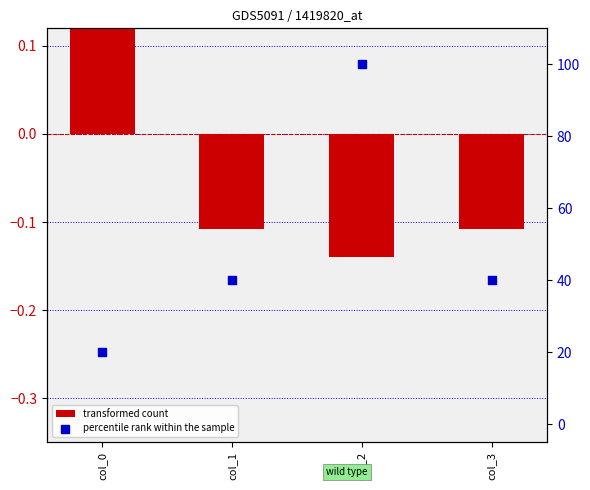

What are all the series names shown in the legend?

transformed count, percentile rank within the sample